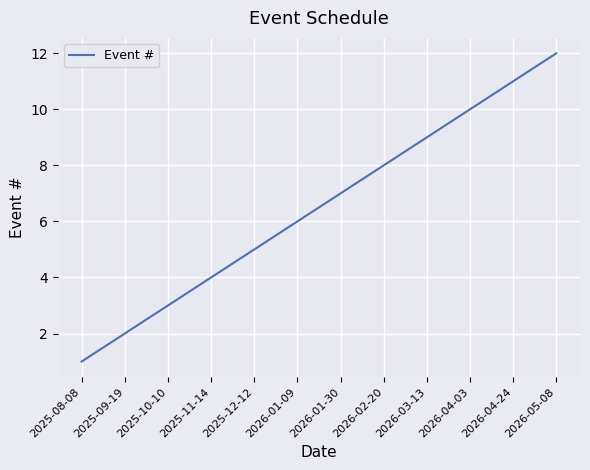

Between 2026-01-09 and 2026-02-20, which is larger?

2026-02-20